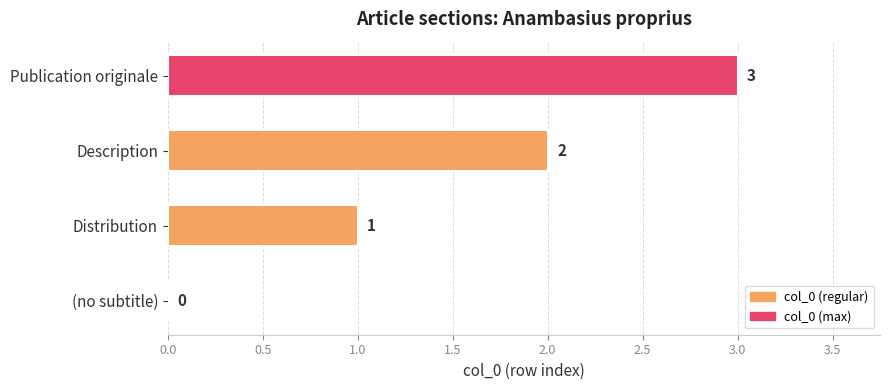

At which category does the chart reach its peak across all series?

Publication originale